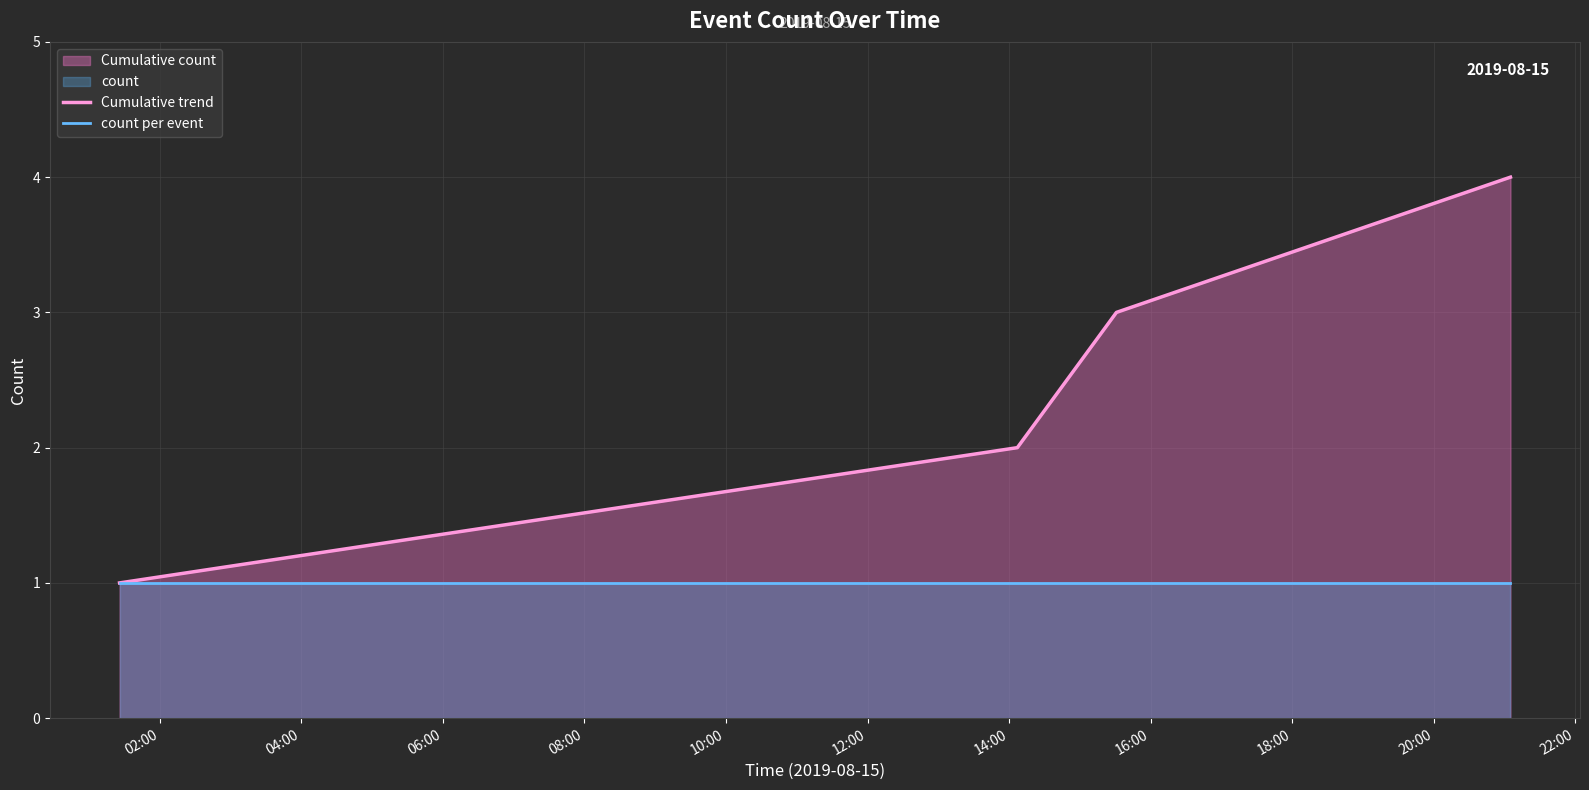

Reading left to right, list all the values displayed in this chart.

Cumulative trend: 1	2	3	4
count per event: 1	1	1	1